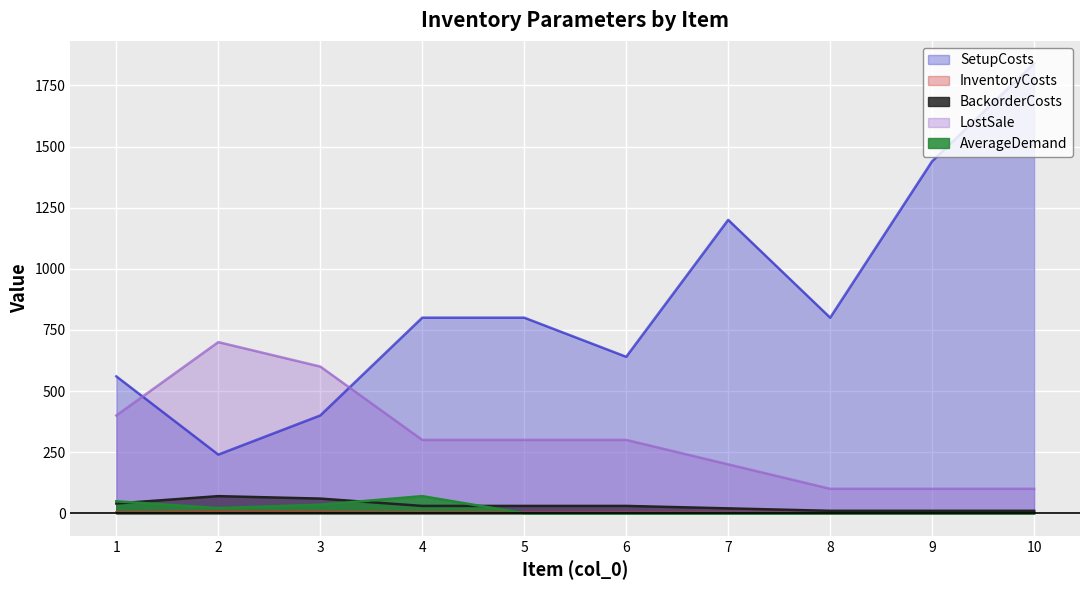

What is the total value across all series at 7?

1422